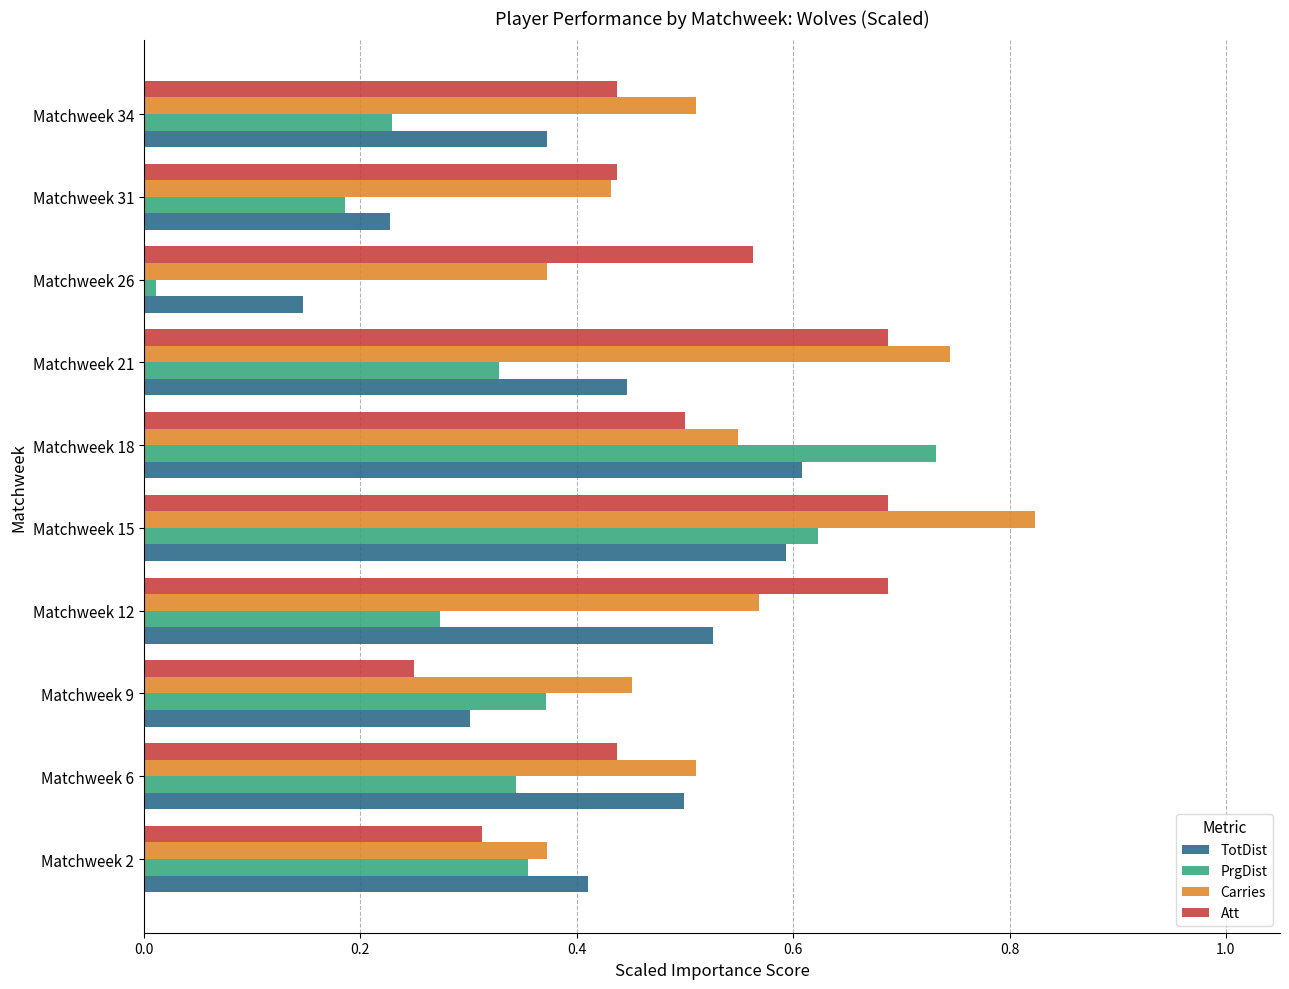

Which category has the highest value across all series?

Matchweek 15